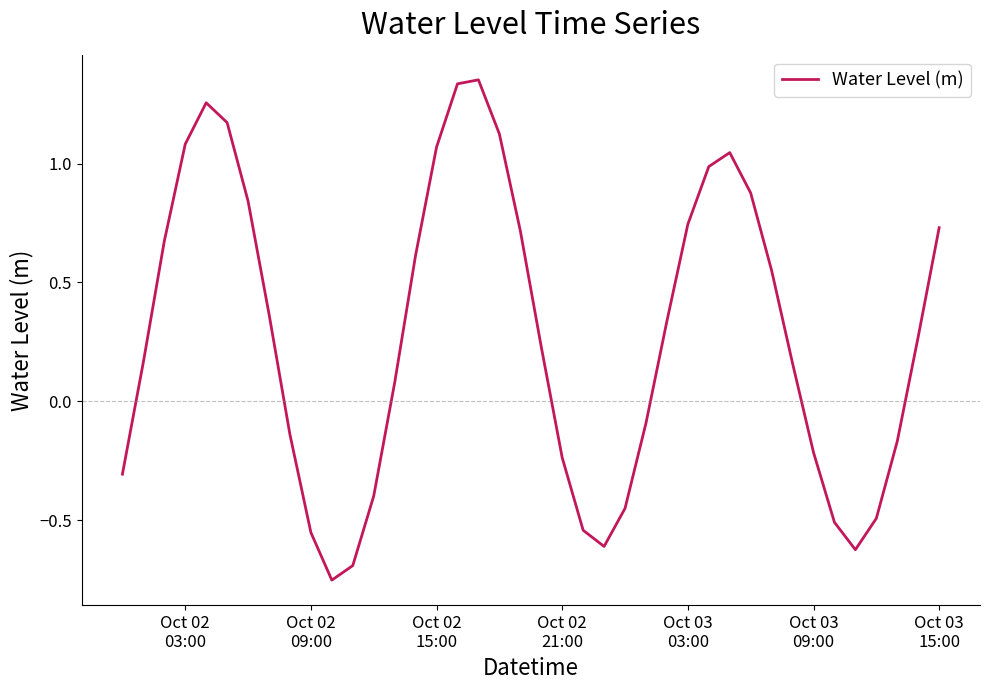

What is the difference between the maximum and minimum values?

2.1